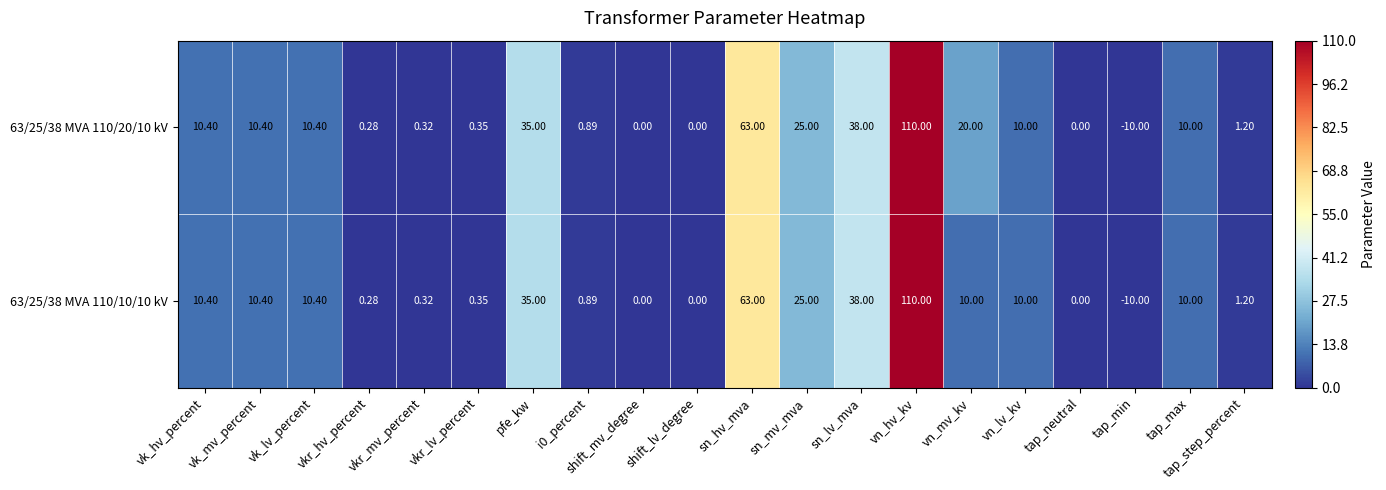

What is the greatest value displayed?

110.0